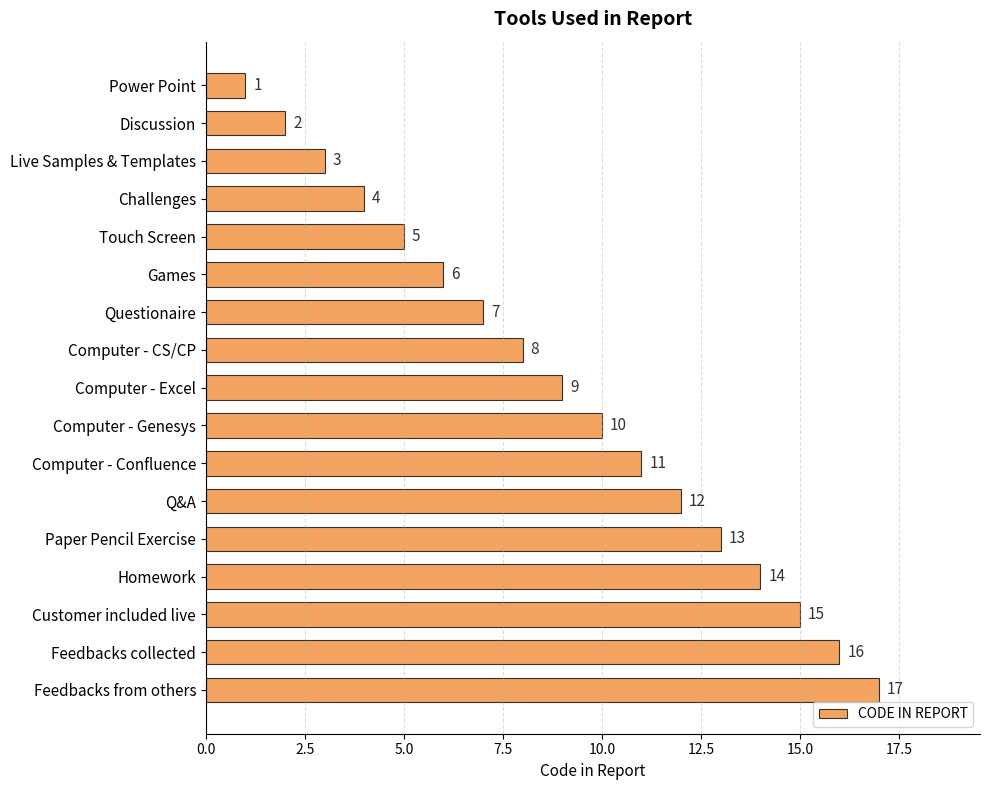

What is the difference between the second highest and second lowest values?

14